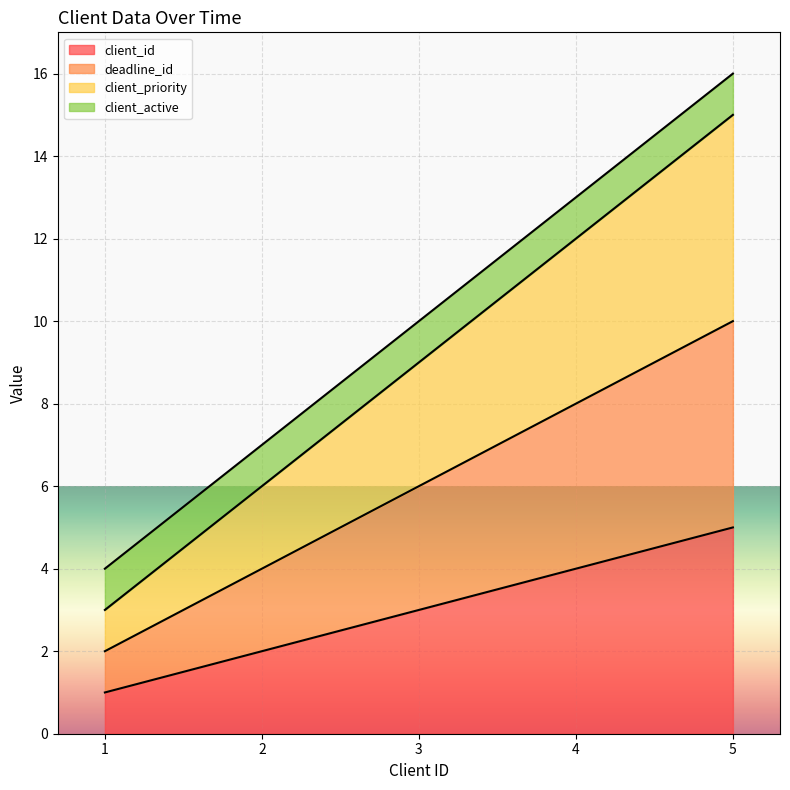

How many lines are shown in the chart?

4